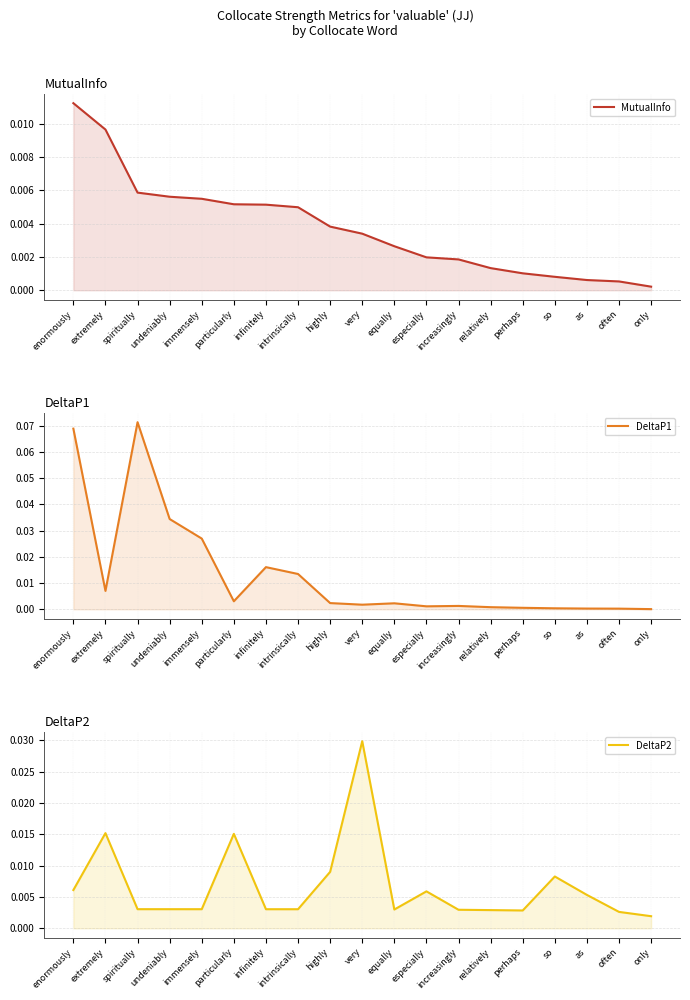

What is the maximum value shown in the chart?

0.1